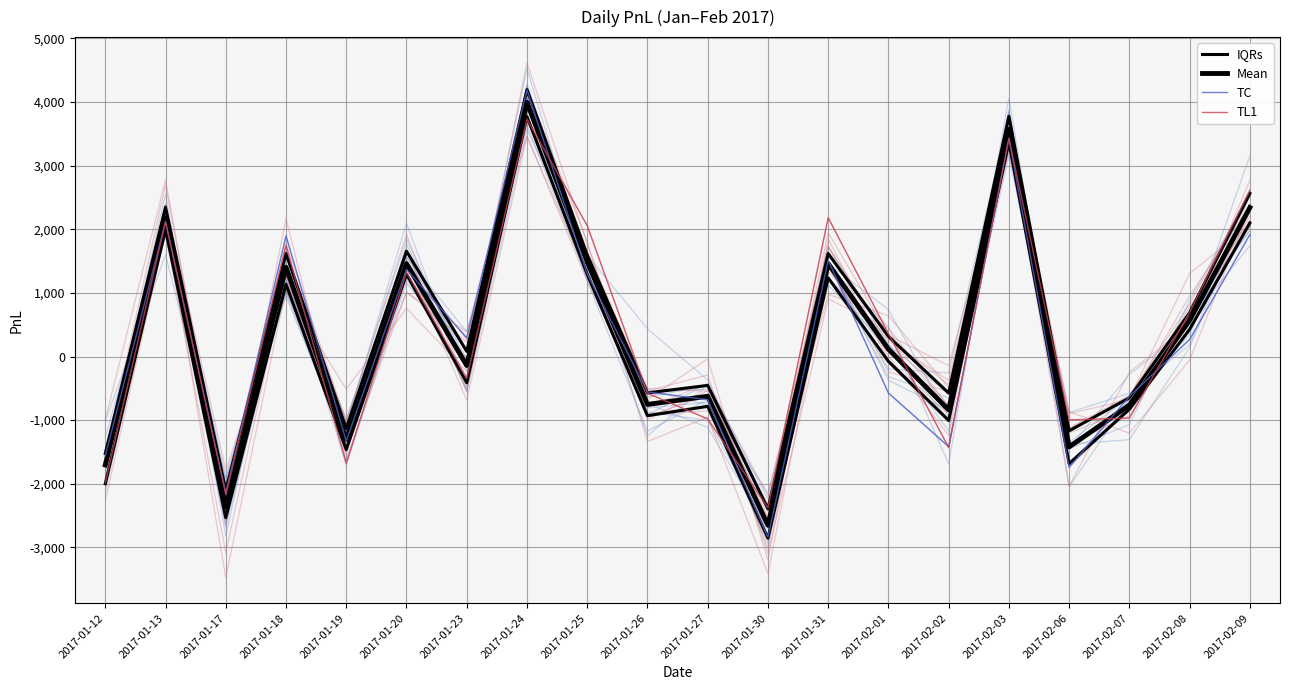

At 2017-02-06, list the series in order from smallest to largest.

TC, IQRs, Mean, TL1